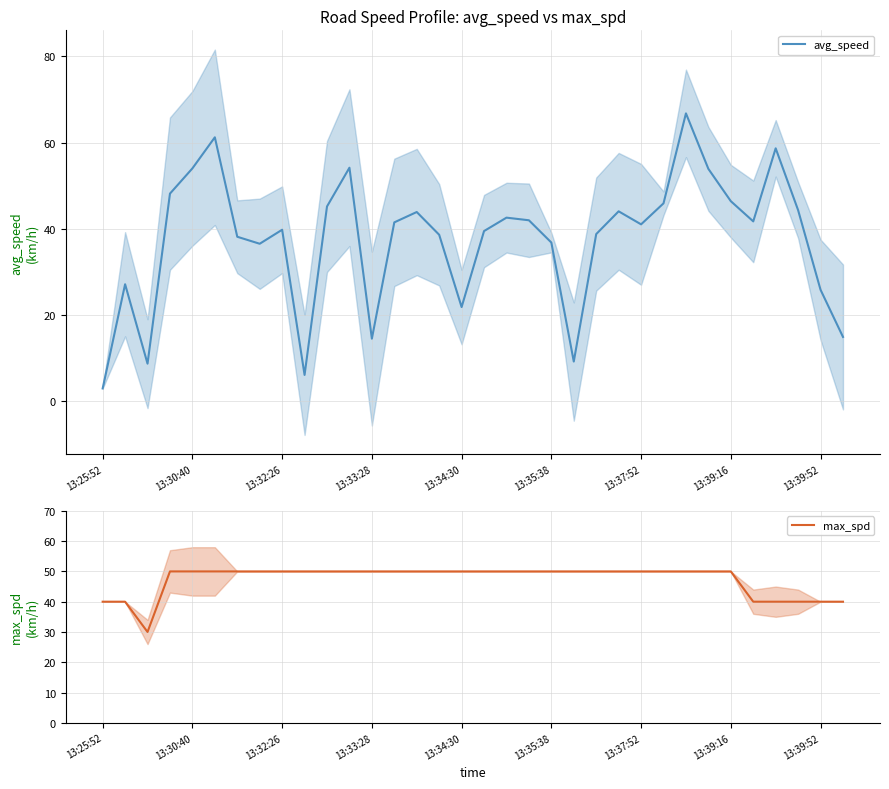

Rank the series by their maximum value, from highest to lowest.

avg_speed, max_spd